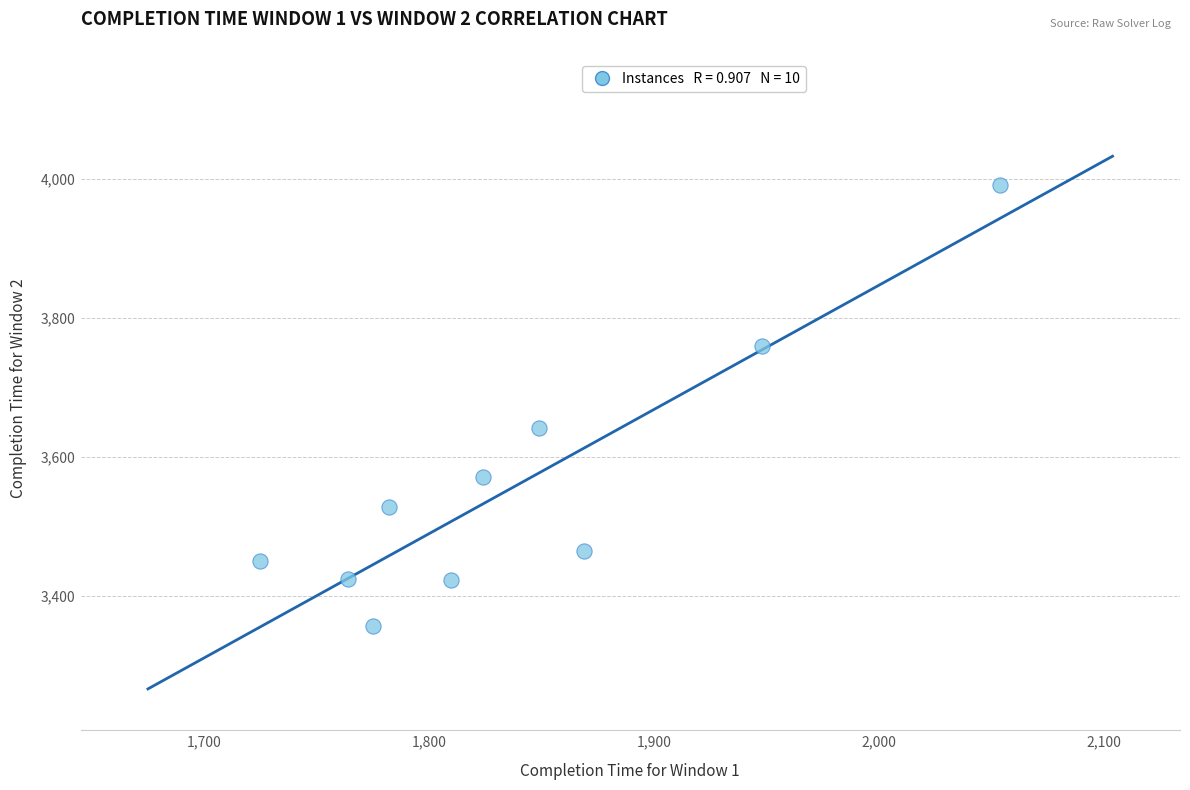

What Y value in the scatter plot is closest to 3674?

3642